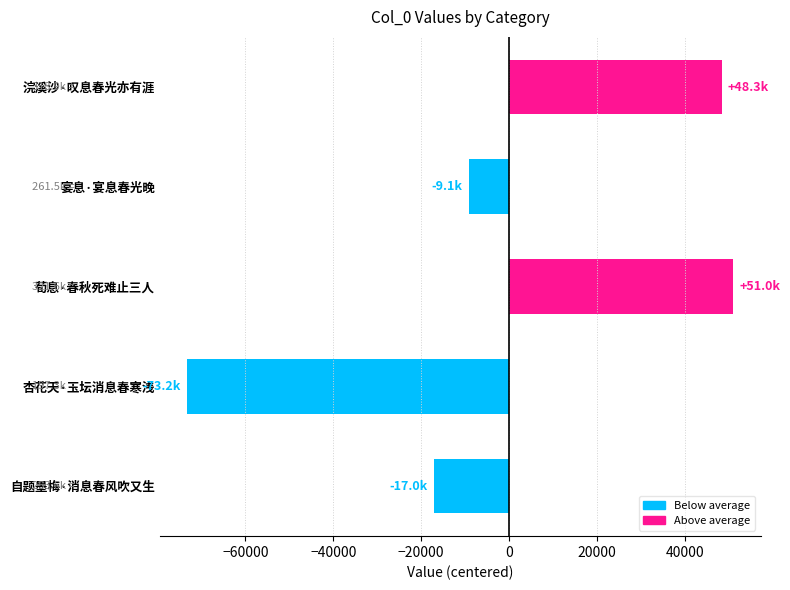

Rank the categories by value from highest to lowest.

荀息·春秋死难止三人, 浣溪沙·叹息春光亦有涯, 宴息·宴息春光晚, 自题墨梅·消息春风吹又生, 杏花天·玉坛消息春寒浅